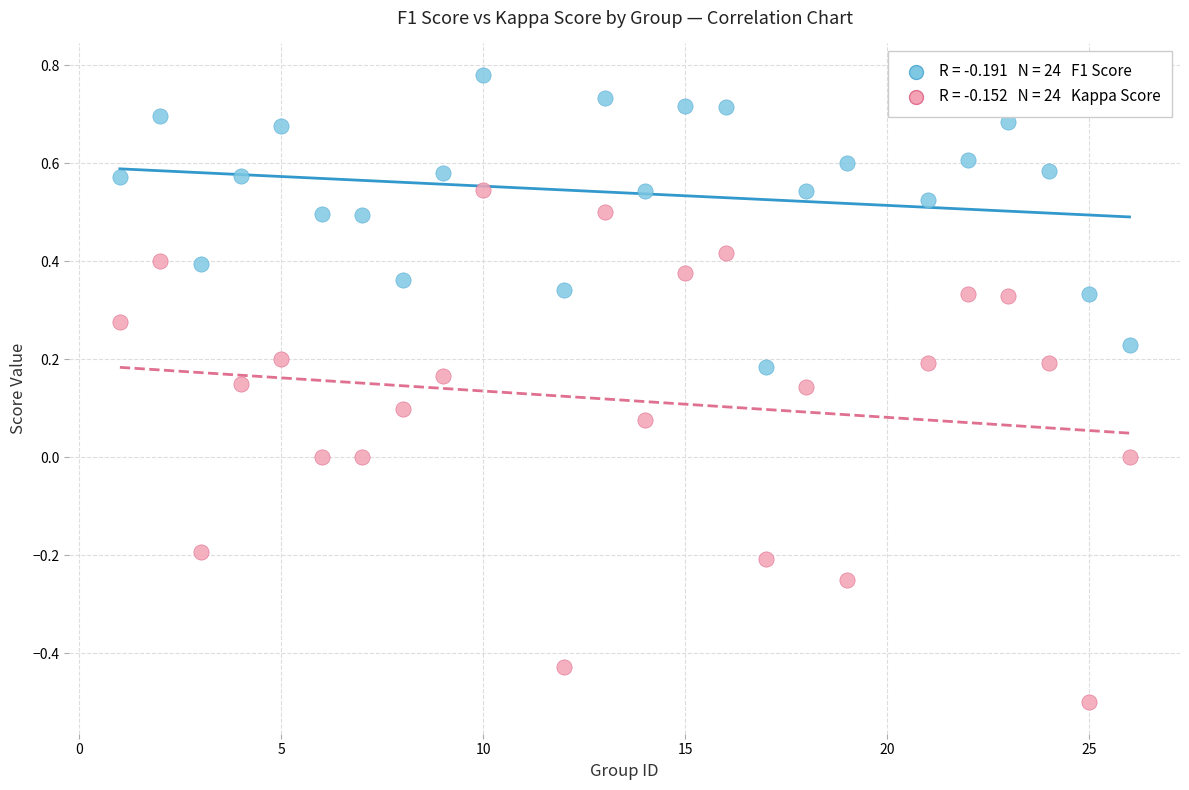

Across all data points, what is the range of X values (max minus min)?

25.0